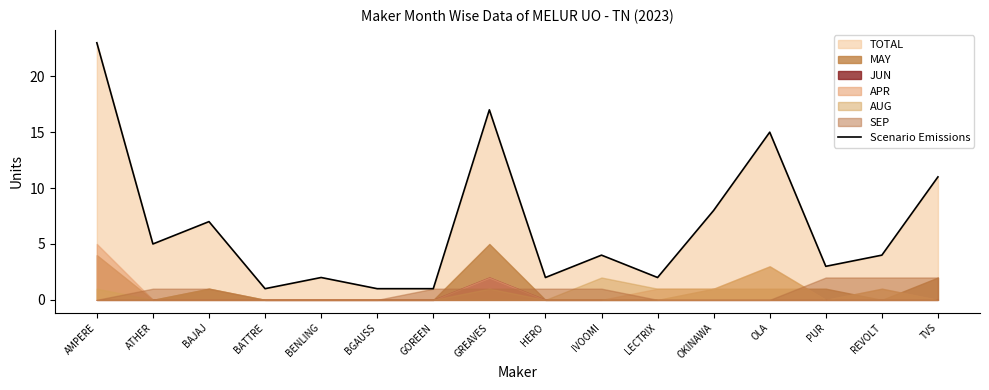

Which label corresponds to the smallest value in the chart?

BATTRE